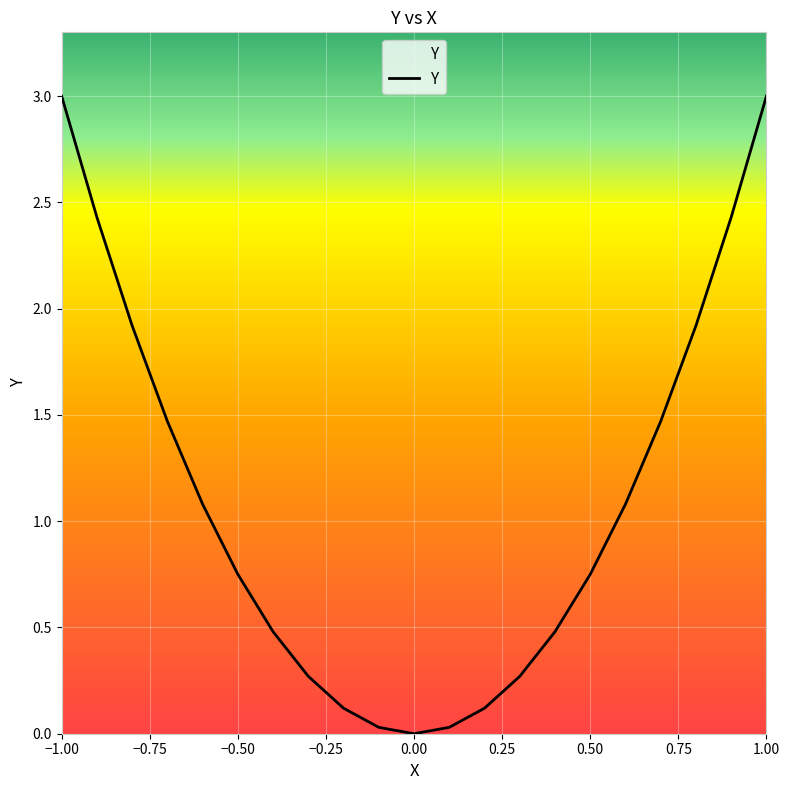

What is the maximum value shown in the chart?

3.0